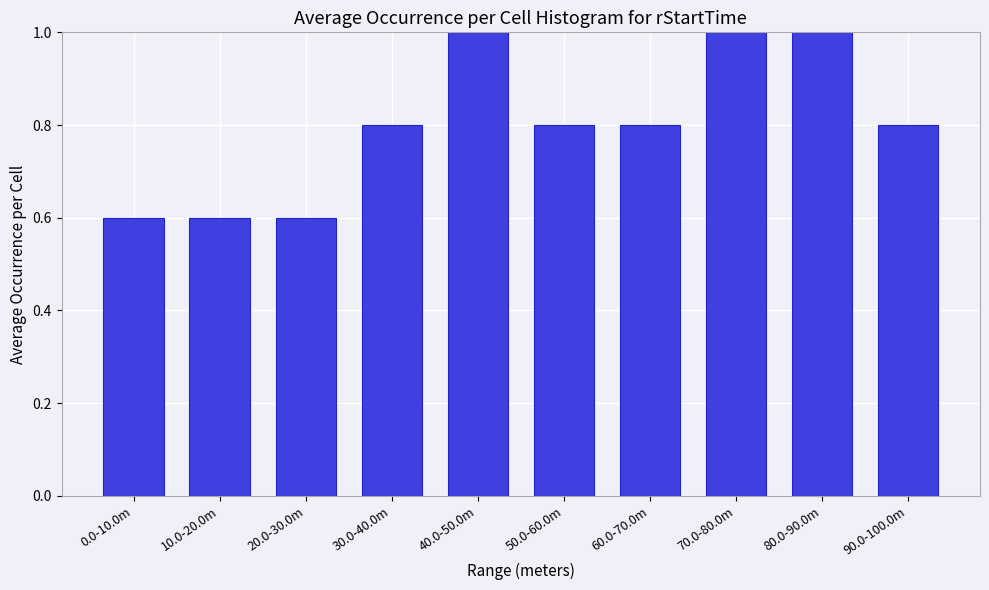

Reading left to right, list all the values displayed in this chart.

0.0-10.0m=0.6	10.0-20.0m=0.6	20.0-30.0m=0.6	30.0-40.0m=0.8	40.0-50.0m=1.0	50.0-60.0m=0.8	60.0-70.0m=0.8	70.0-80.0m=1.0	80.0-90.0m=1.0	90.0-100.0m=0.8